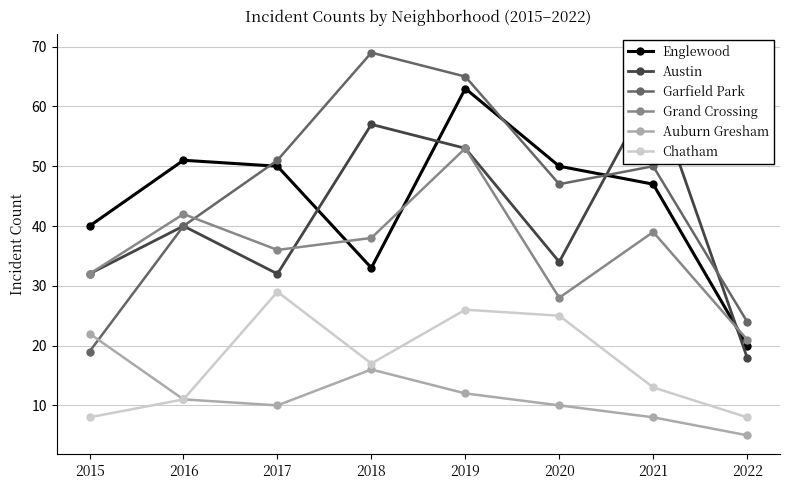

Where do Austin and Garfield Park first cross each other?

2020 and 2021